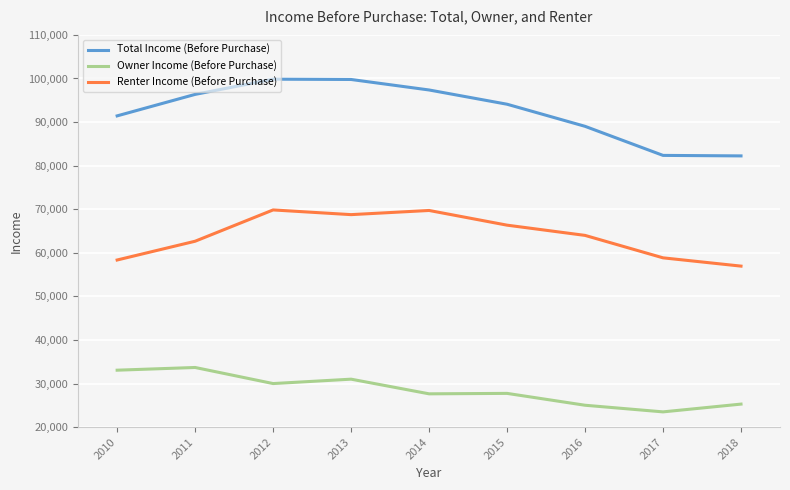

What are all the series names shown in the legend?

Total Income (Before Purchase), Owner Income (Before Purchase), Renter Income (Before Purchase)